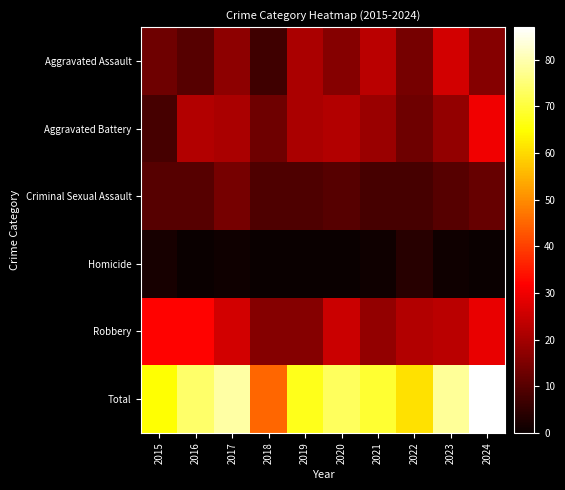

What is the spread (max minus min) of values at 2021?

68